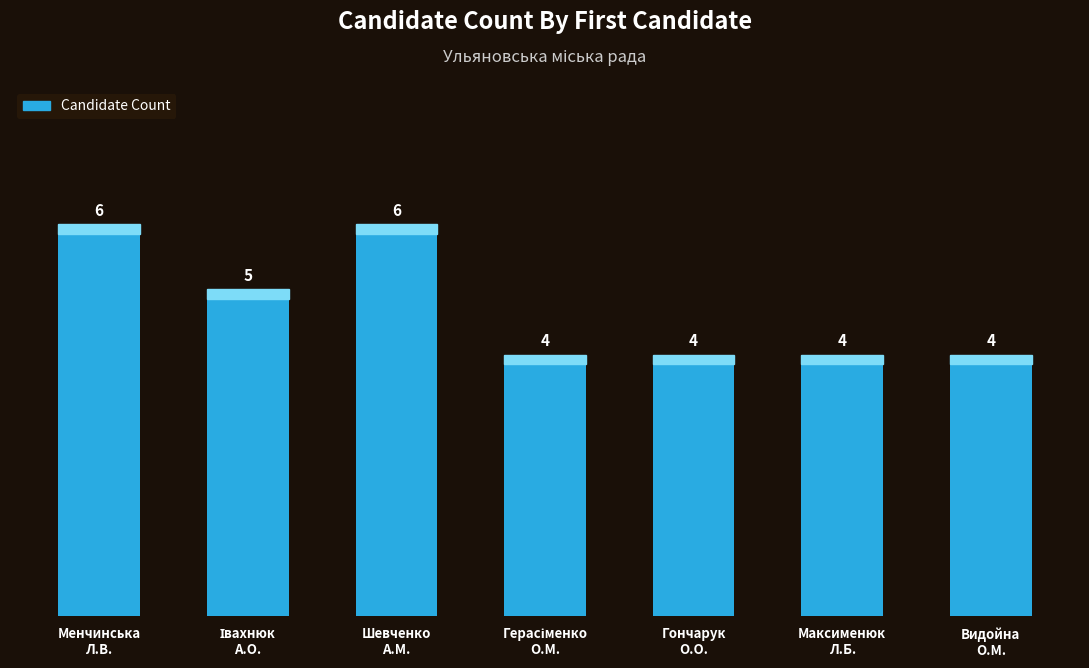

How many values are between 4 and 6?

7